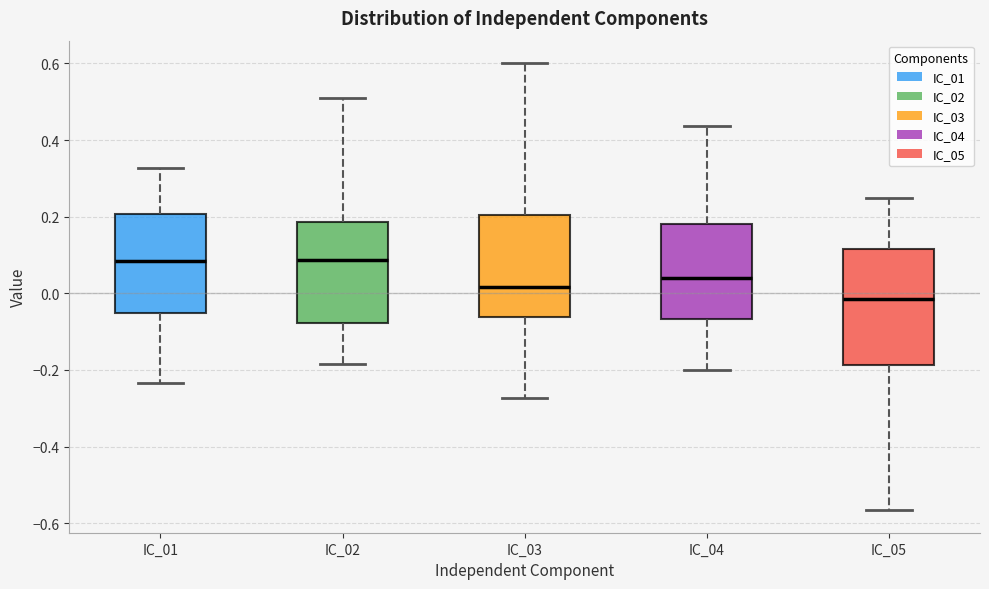

Which box has the lowest median line?

IC_05